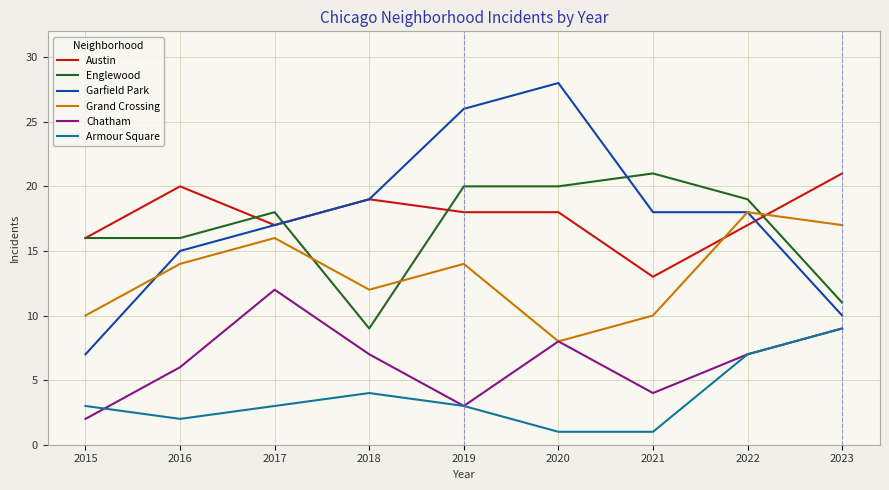

True or false: Garfield Park has a value of 3 at 2023.

False